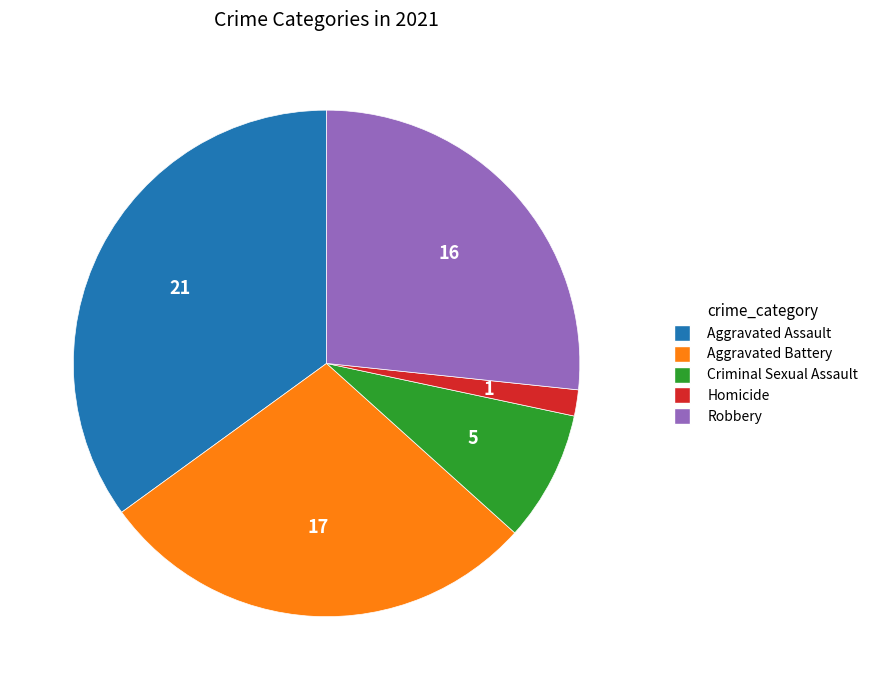

Is it true that Criminal Sexual Assault is 8% of the pie?

True